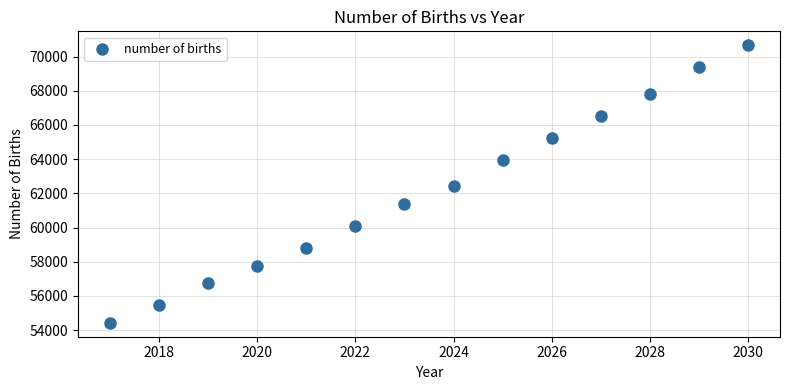

What is the range of Y values (max minus min)?

16248.7